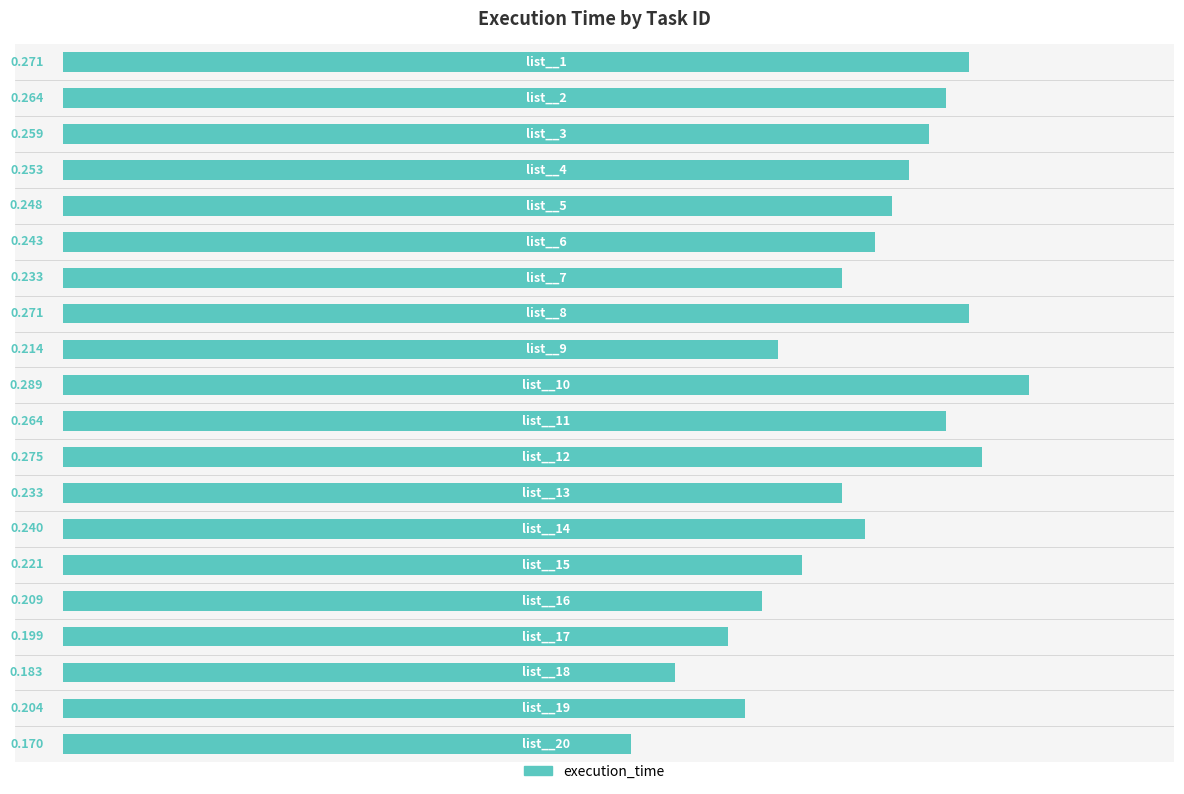

What is the greatest value displayed?

0.3